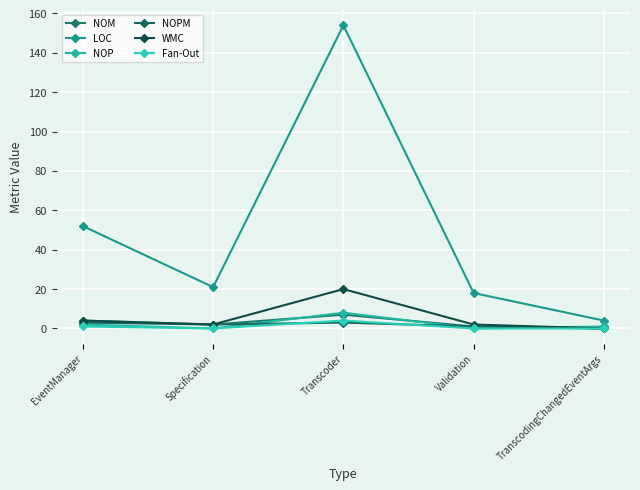

Does the chart have visible grid lines?

Yes